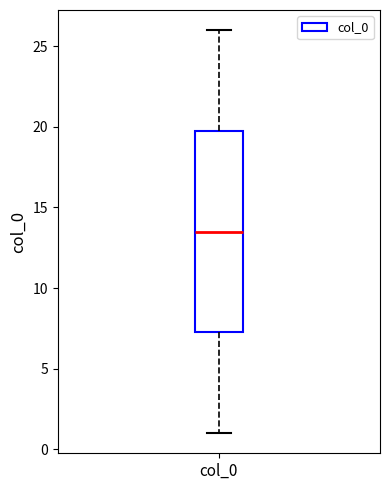

Transcribe this box plot: give where the median line is, the range the box spans, and where the two whiskers end, as read against the y-axis. The values are not printed on the chart, so give them approximately, as read against the axis.

median 13.5, box 7.5 to 20.0, whiskers 1.0 to 26.0